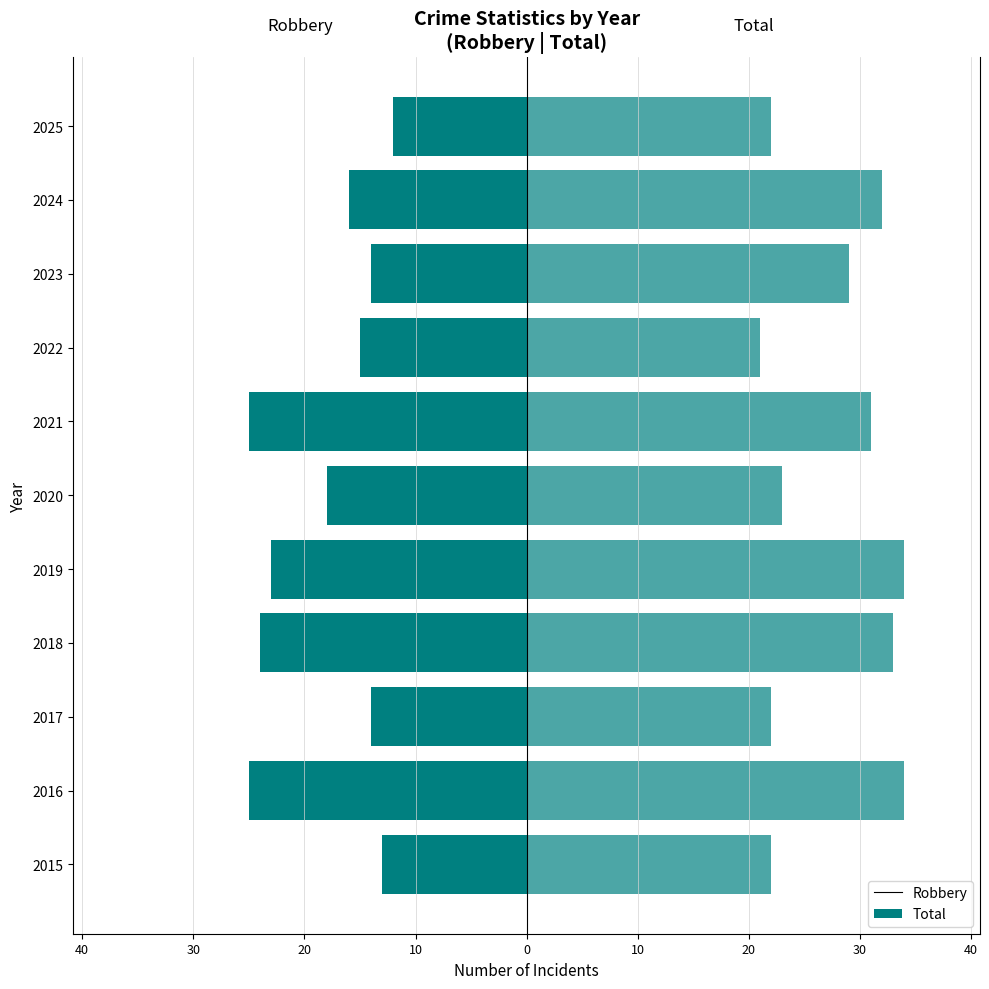

How many bars are there in total?

22